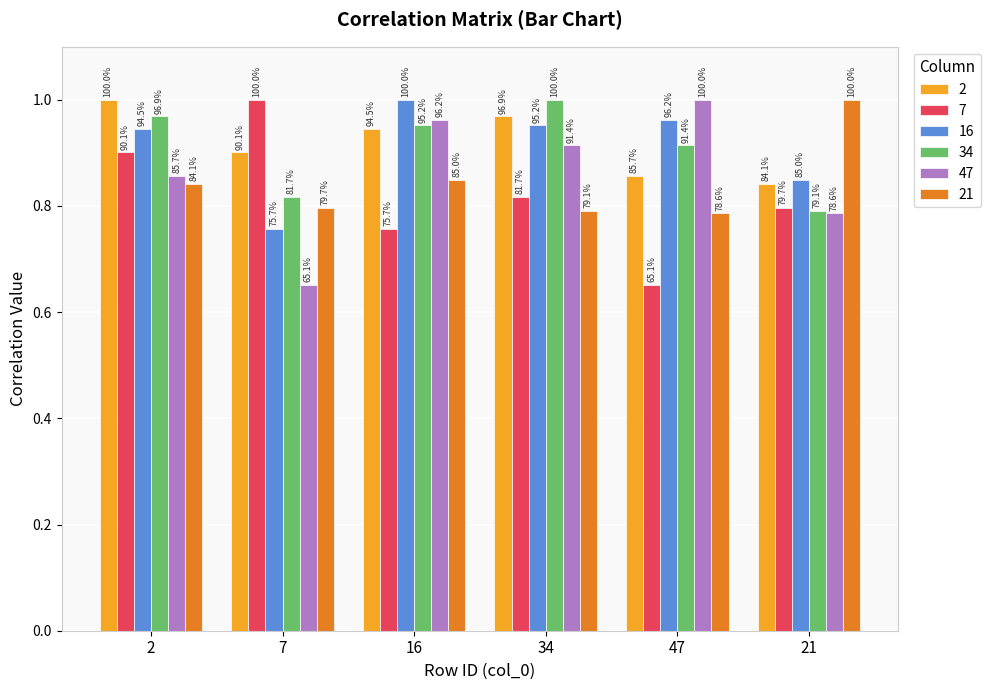

What are all the series names shown in the legend?

2, 7, 16, 34, 47, 21